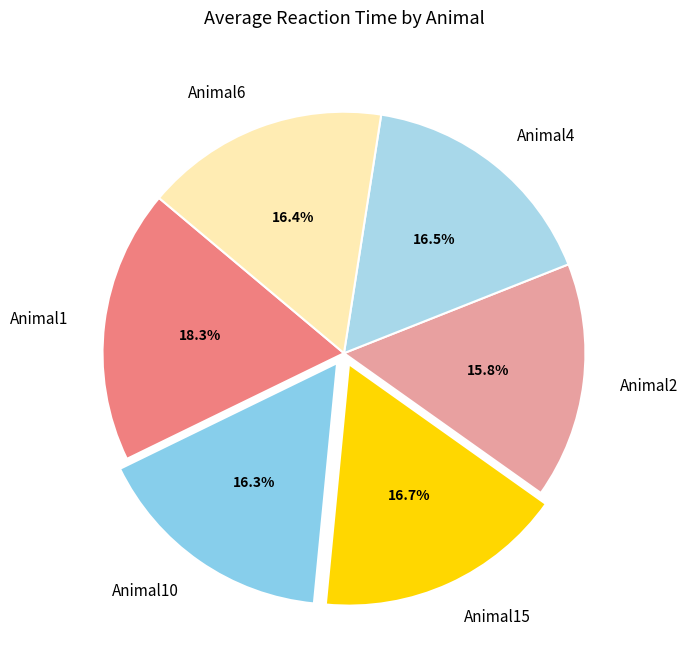

Combined, do Animal6 and Animal10 account for over 50%?

No